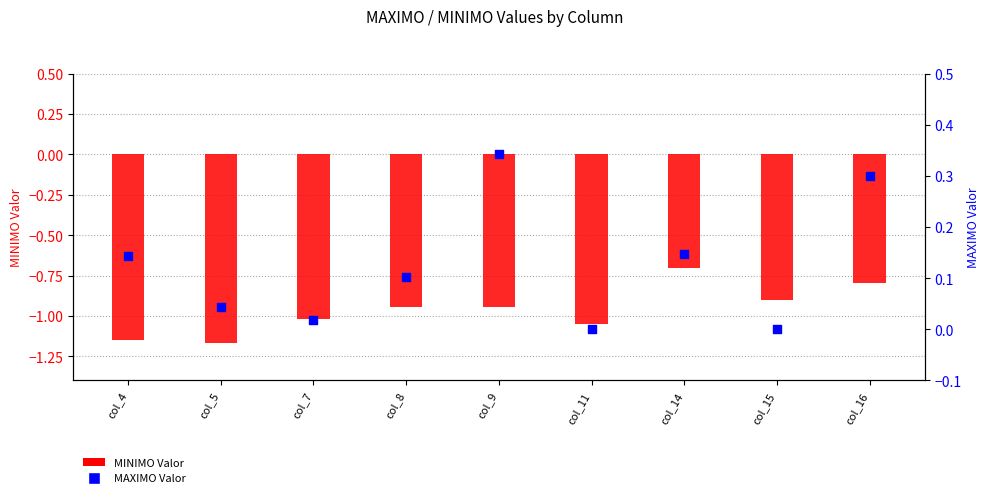

Which series has the widest spread of Y values?

MINIMO Valor